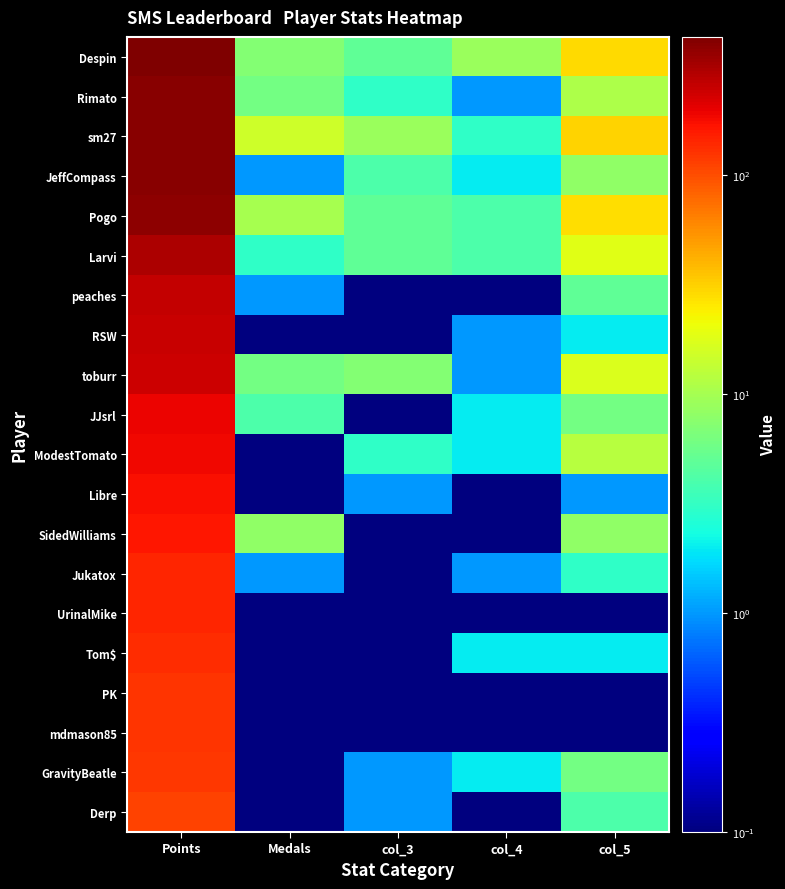

Reading left to right, list all the values displayed in this chart.

Despin: Points=426.0	Medals=7.0	col_3=5.0	col_4=9.0	col_5=29.0
Rimato: Points=394.0	Medals=6.0	col_3=3.0	col_4=1.0	col_5=11.0
sm27: Points=393.0	Medals=15.0	col_3=9.0	col_4=3.0	col_5=31.0
JeffCompass: Points=390.0	Medals=1.0	col_3=4.0	col_4=2.0	col_5=8.0
Pogo: Points=375.0	Medals=10.0	col_3=5.0	col_4=4.0	col_5=28.0
Larvi: Points=298.0	Medals=3.0	col_3=5.0	col_4=4.0	col_5=18.0
peaches: Points=256.0	Medals=1.0	col_3=0.1	col_4=0.1	col_5=5.0
RSW: Points=252.0	Medals=0.1	col_3=0.1	col_4=1.0	col_5=2.0
toburr: Points=242.0	Medals=6.0	col_3=7.0	col_4=1.0	col_5=17.0
JJsrl: Points=193.0	Medals=4.0	col_3=0.1	col_4=2.0	col_5=6.0
ModestTomato: Points=185.0	Medals=0.1	col_3=3.0	col_4=2.0	col_5=12.0
Libre: Points=176.0	Medals=0.1	col_3=1.0	col_4=0.1	col_5=1.0
SidedWilliams: Points=164.0	Medals=8.0	col_3=0.1	col_4=0.1	col_5=8.0
Jukatox: Points=145.0	Medals=1.0	col_3=0.1	col_4=1.0	col_5=3.0
UrinalMike: Points=142.0	Medals=0.1	col_3=0.1	col_4=0.1	col_5=0.1
Tom$: Points=134.0	Medals=0.1	col_3=0.1	col_4=2.0	col_5=2.0
PK: Points=127.0	Medals=0.1	col_3=0.1	col_4=0.1	col_5=0.1
mdmason85: Points=124.0	Medals=0.1	col_3=0.1	col_4=0.1	col_5=0.1
GravityBeatle: Points=123.0	Medals=0.1	col_3=1.0	col_4=2.0	col_5=6.0
Derp: Points=111.0	Medals=0.1	col_3=1.0	col_4=0.1	col_5=4.0